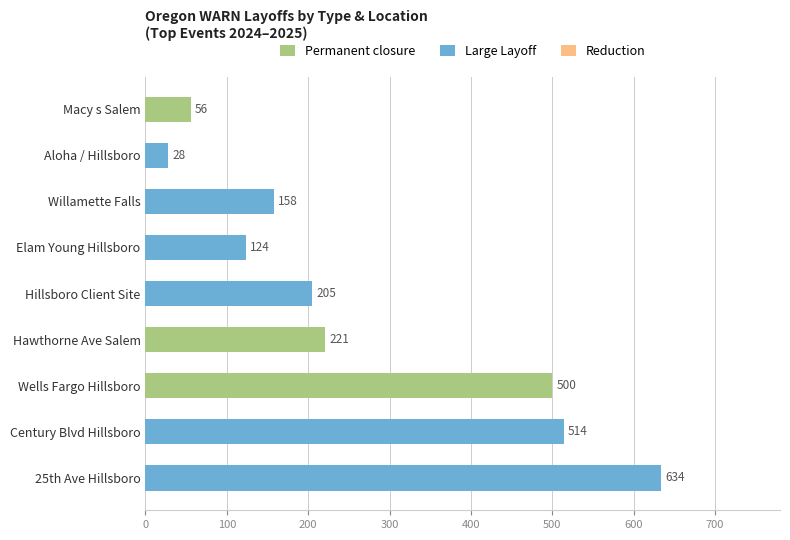

List the series in order of their peak value, lowest first.

Reduction, Permanent closure, Large Layoff